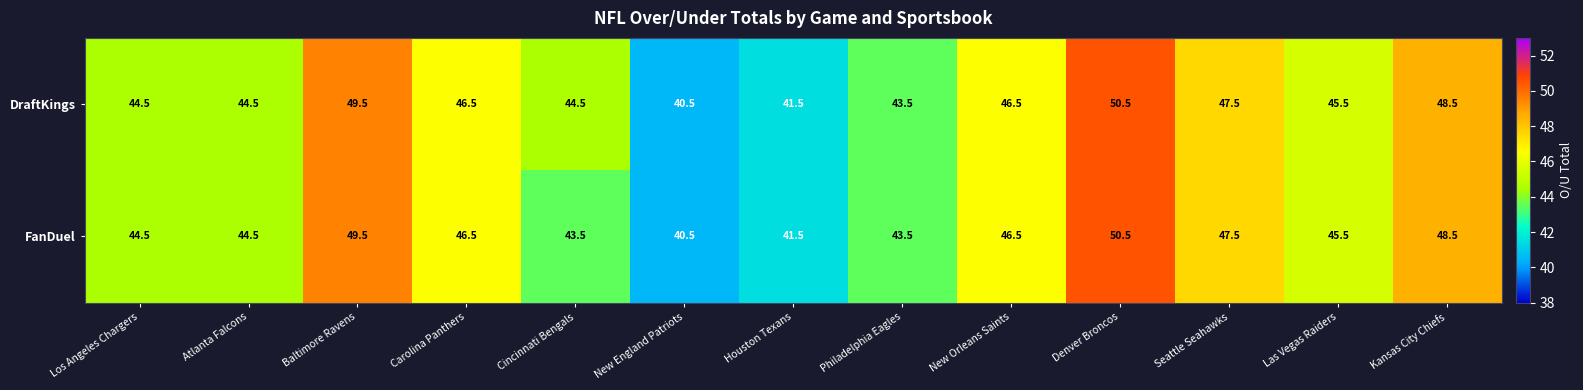

Reading left to right, what are all the values shown in this chart?

DraftKings: Los Angeles Chargers=44.5	Atlanta Falcons=44.5	Baltimore Ravens=49.5	Carolina Panthers=46.5	Cincinnati Bengals=44.5	New England Patriots=40.5	Houston Texans=41.5	Philadelphia Eagles=43.5	New Orleans Saints=46.5	Denver Broncos=50.5	Seattle Seahawks=47.5	Las Vegas Raiders=45.5	Kansas City Chiefs=48.5
FanDuel: Los Angeles Chargers=44.5	Atlanta Falcons=44.5	Baltimore Ravens=49.5	Carolina Panthers=46.5	Cincinnati Bengals=43.5	New England Patriots=40.5	Houston Texans=41.5	Philadelphia Eagles=43.5	New Orleans Saints=46.5	Denver Broncos=50.5	Seattle Seahawks=47.5	Las Vegas Raiders=45.5	Kansas City Chiefs=48.5